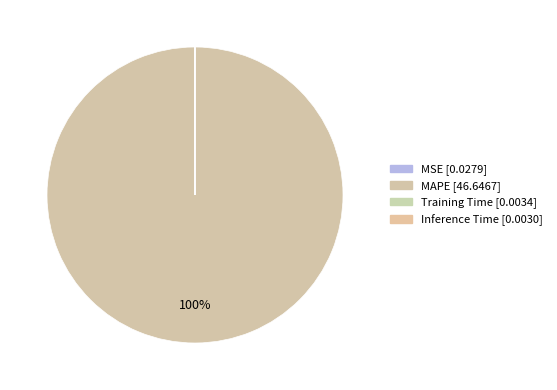

Count the number of slices in the pie.

4